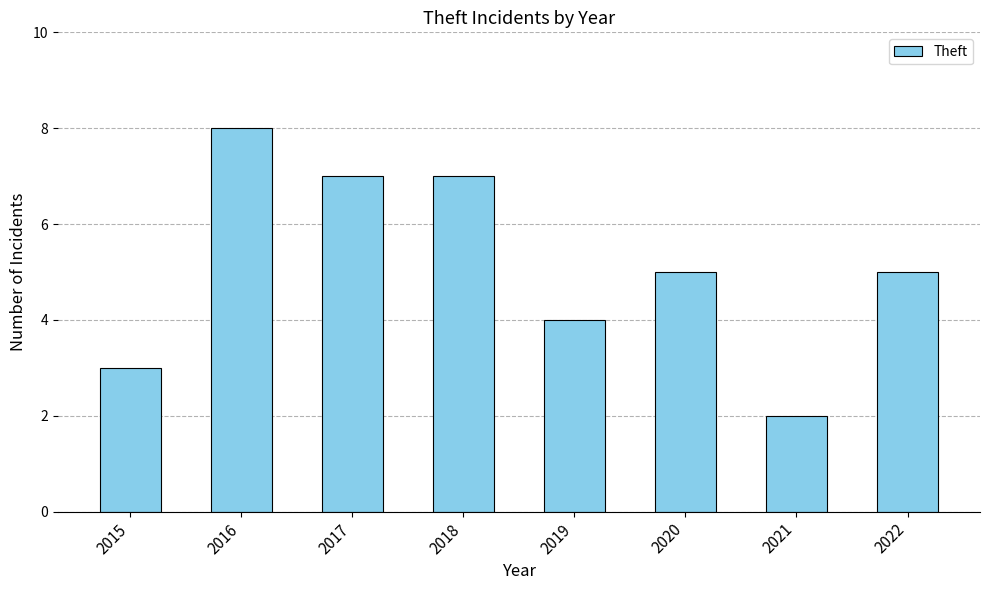

Reading right to left, transcribe all the data shown in this chart.

5	2	5	4	7	7	8	3